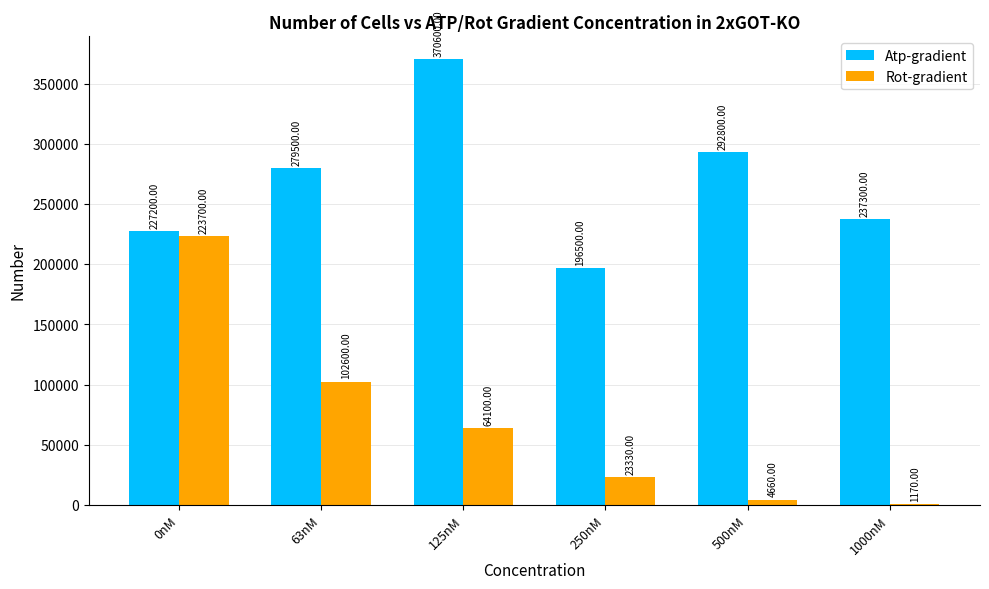

How many values in the Atp-gradient series are below 279500?

3